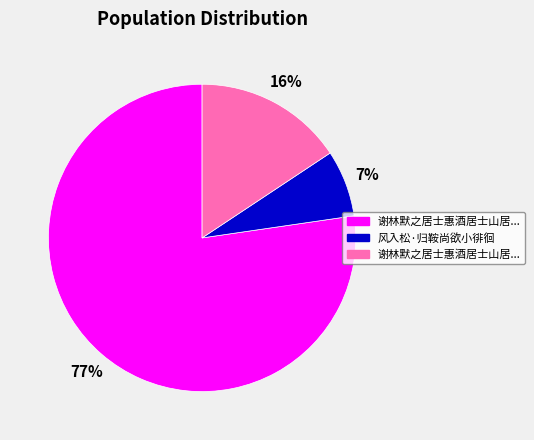

Is there a majority slice in this chart?

Yes